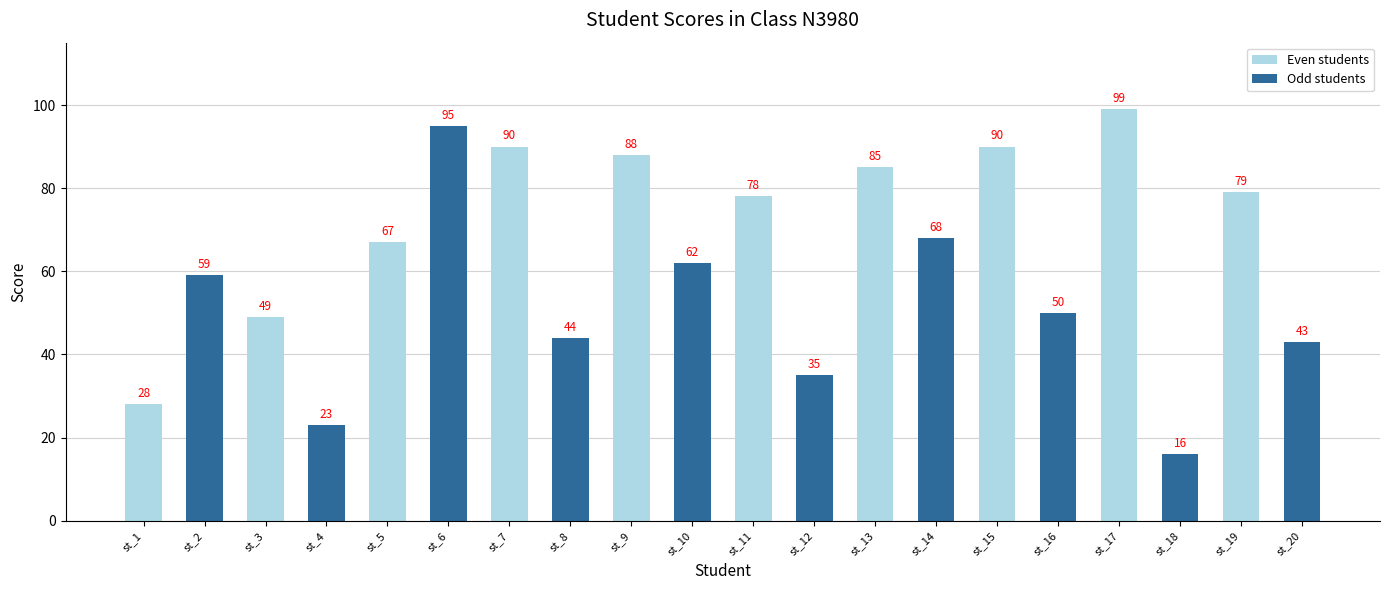

Approximately how many times larger is the value at st_7 compared to st_19?

1.1